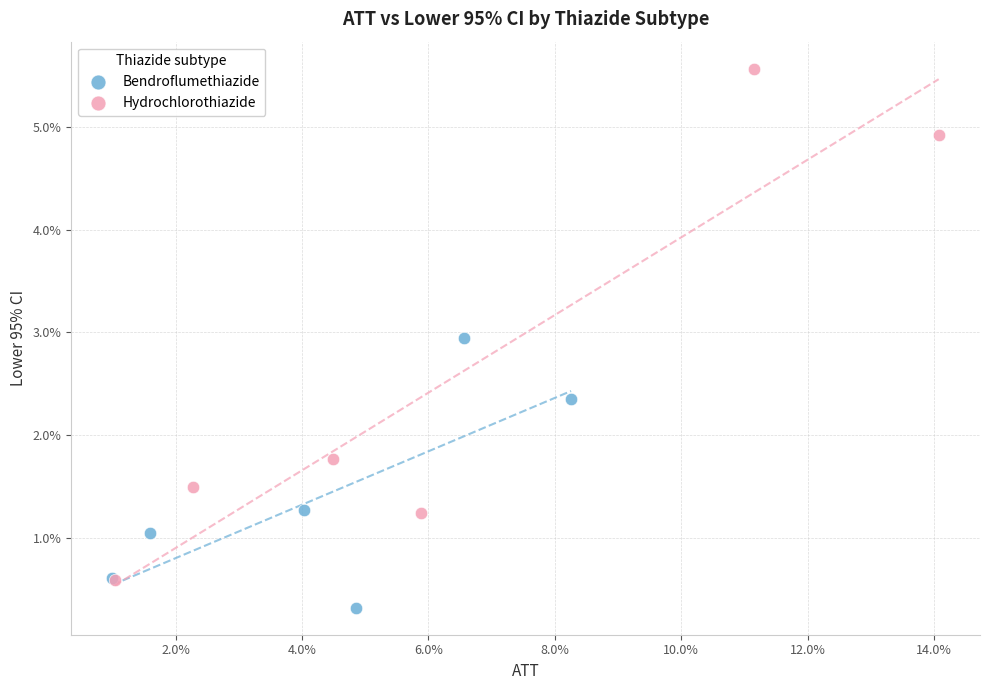

Which series reaches the minimum Y coordinate?

Bendroflumethiazide